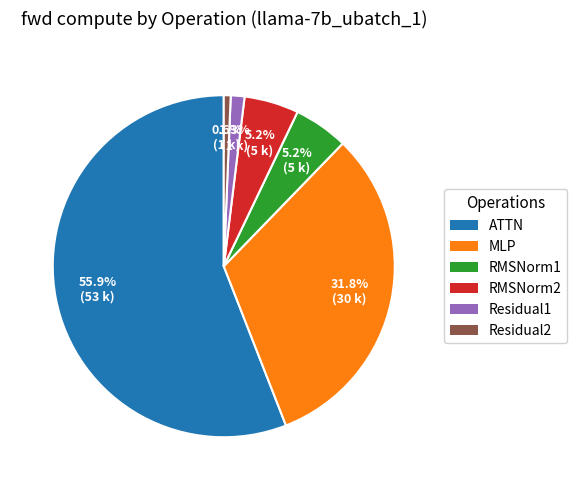

Is the sum of RMSNorm2 and Residual2 greater than half?

No